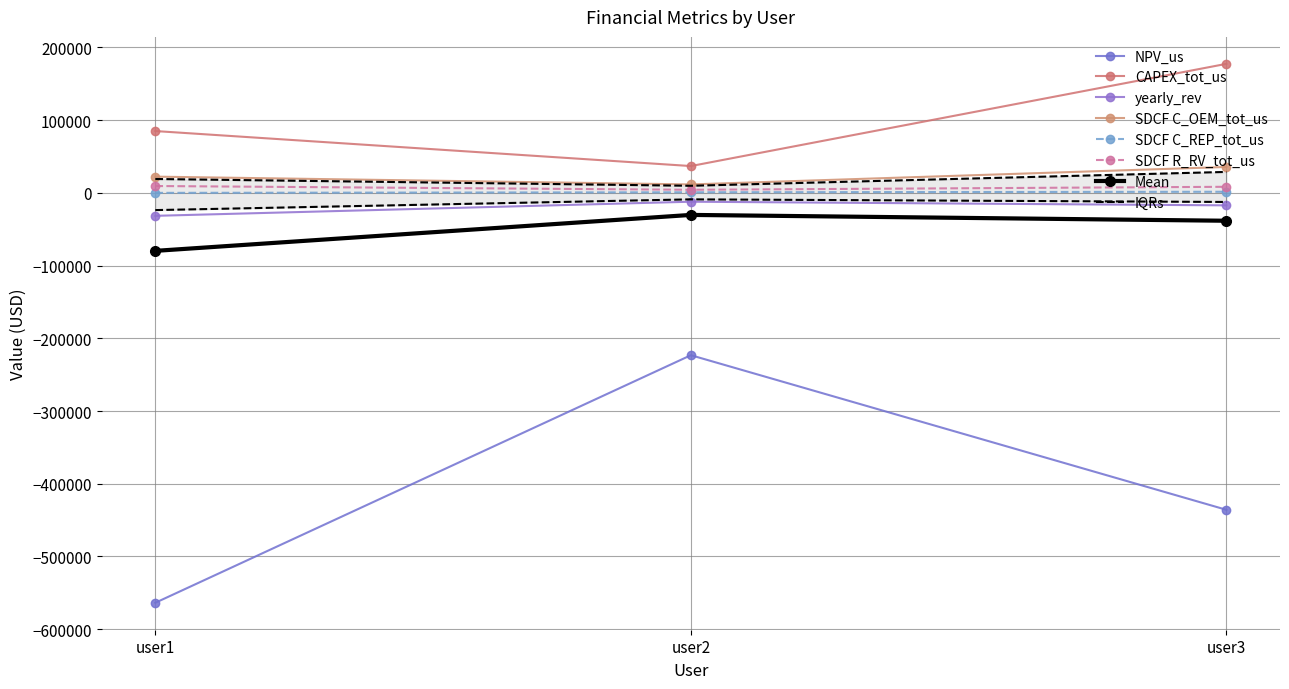

What is the sum of the SDCF C_OEM_tot_us values at user3 and user2?

47208.4